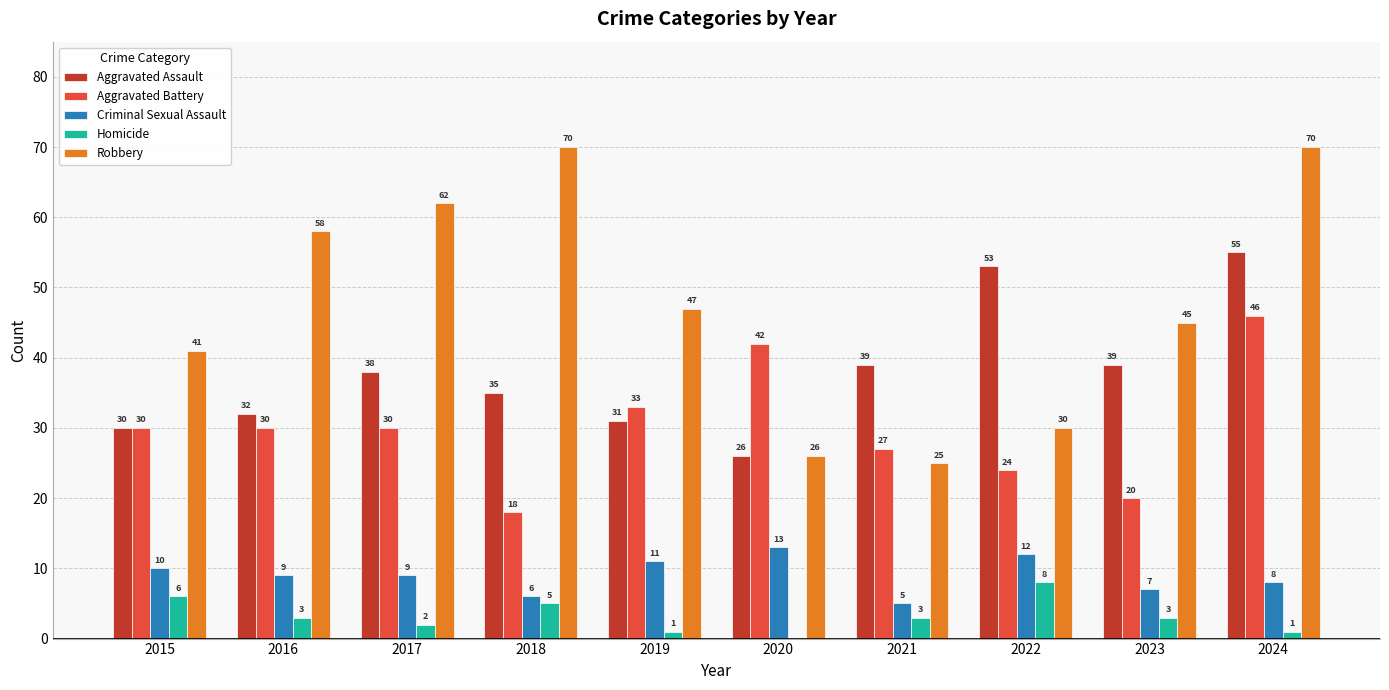

At which category is the sum across all series the highest?

2024